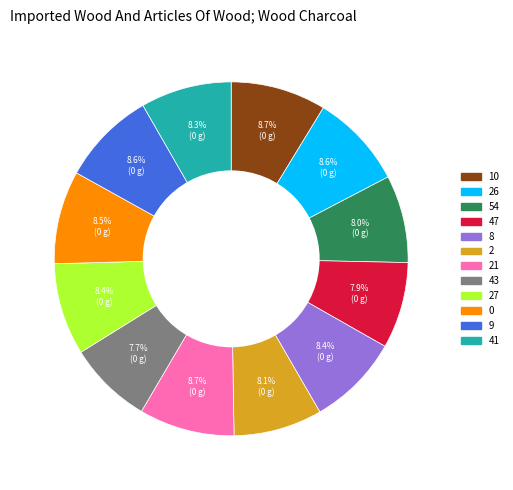

Is there any slice that represents more than half of the pie?

No